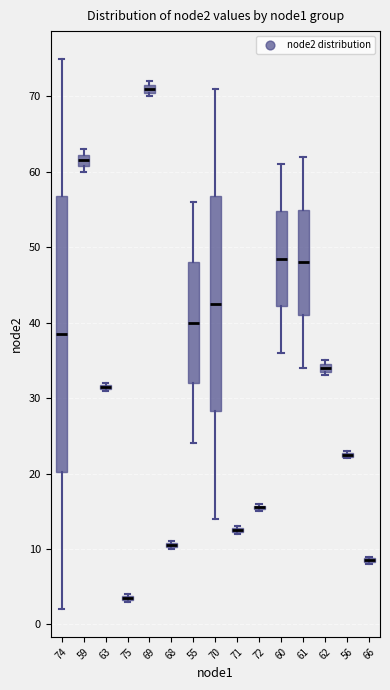

Which box is the tallest, from its lower edge to its upper edge?

74